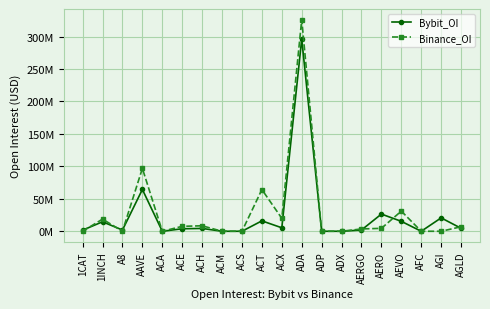

The Bybit_OI series shows -124.4 at ACS. True or false?

False